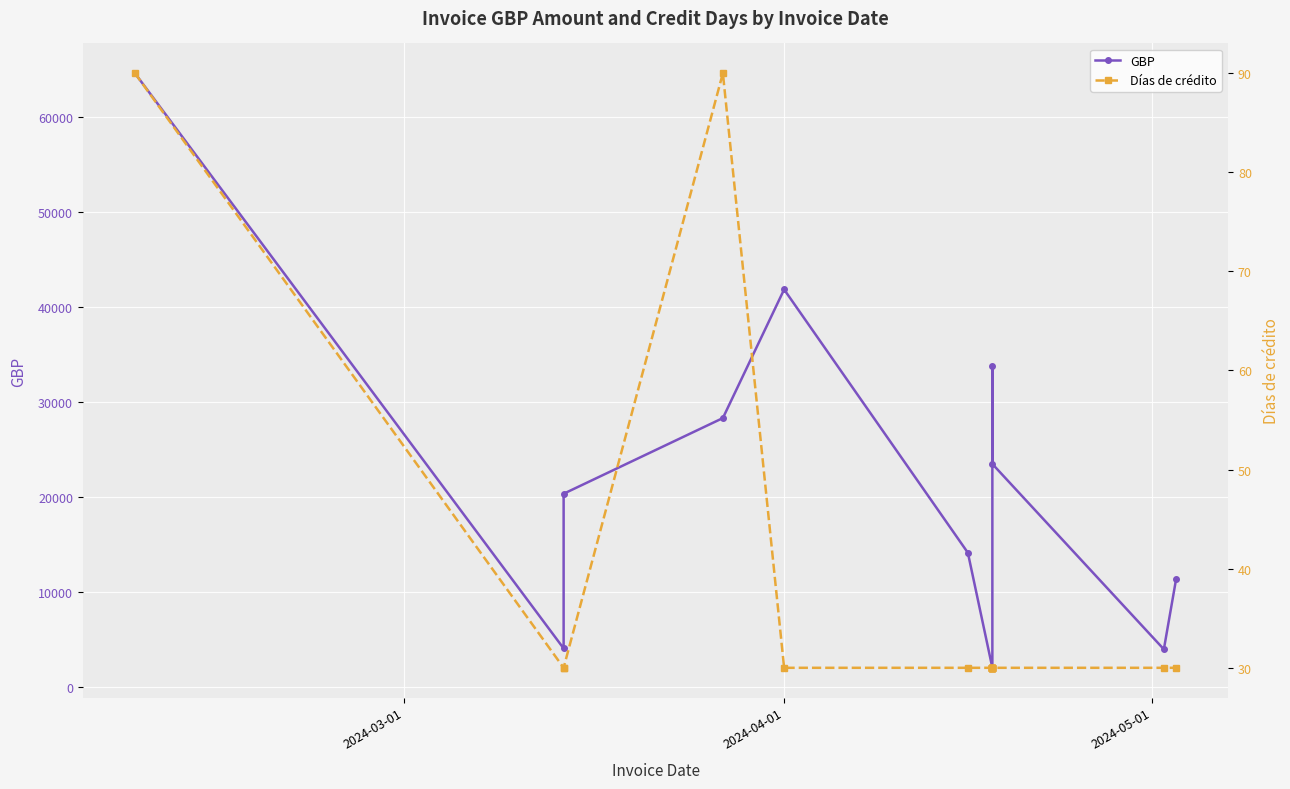

What is the value of the GBP point at the 14th from the left?

2030.6